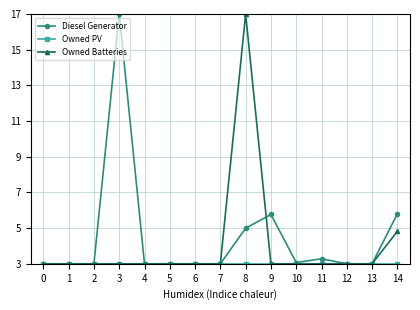

What is the greatest value displayed?

17.0